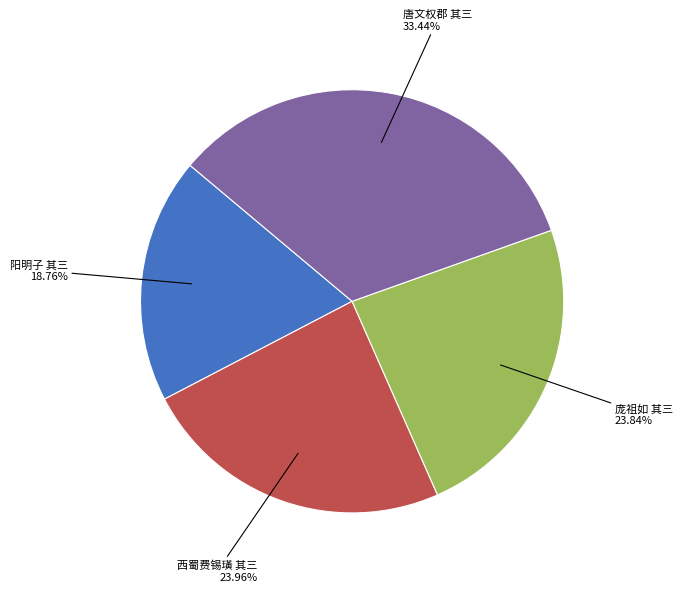

Is there any slice that represents more than half of the pie?

No